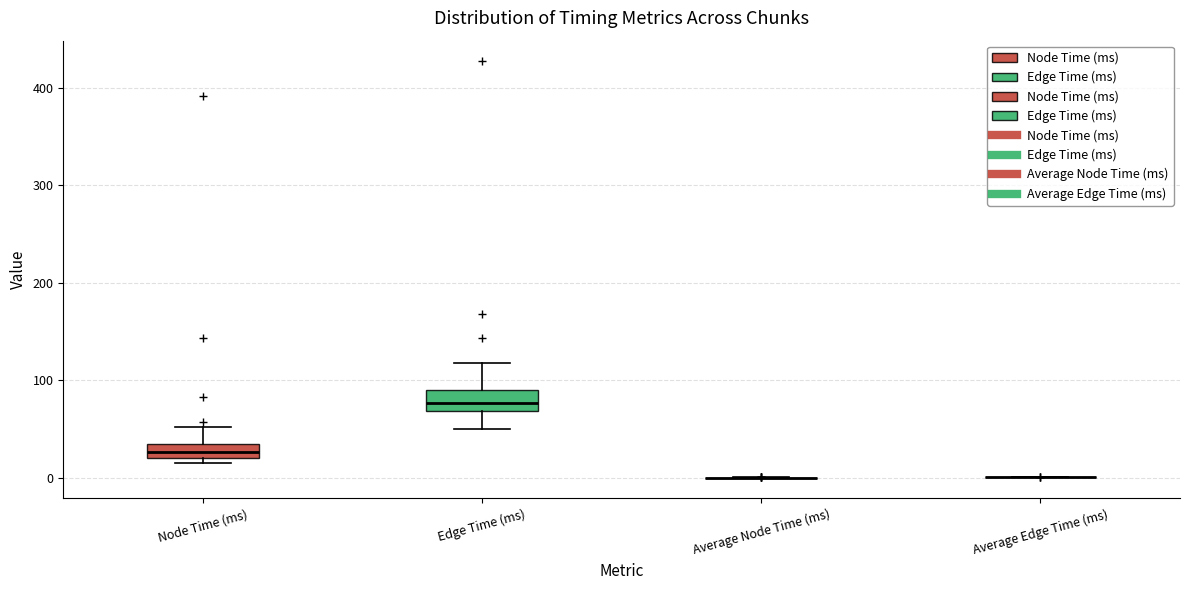

Where does the median line of the box for Edge Time (ms) sit on the y-axis? The values are not printed on the chart, so give them approximately, as read against the axis.

80